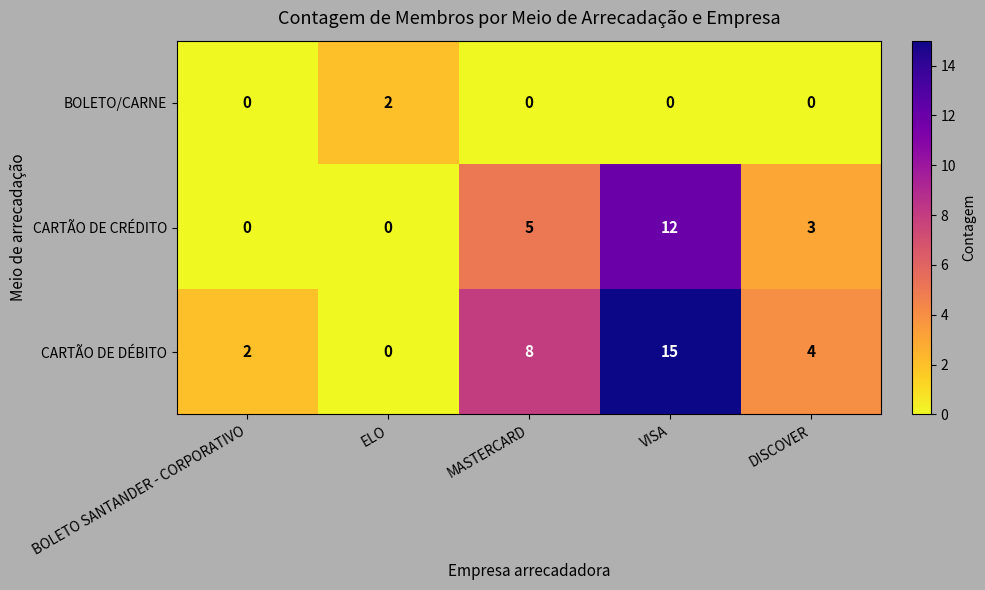

What is the total value across all series at ELO?

2